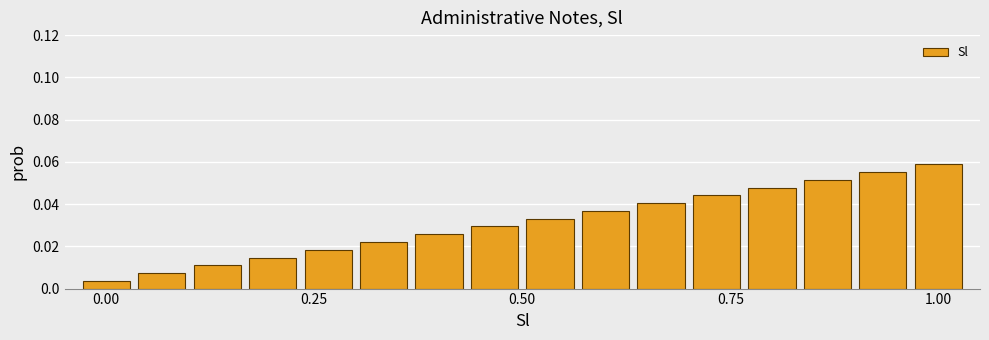

What is the sum of all values?

0.5